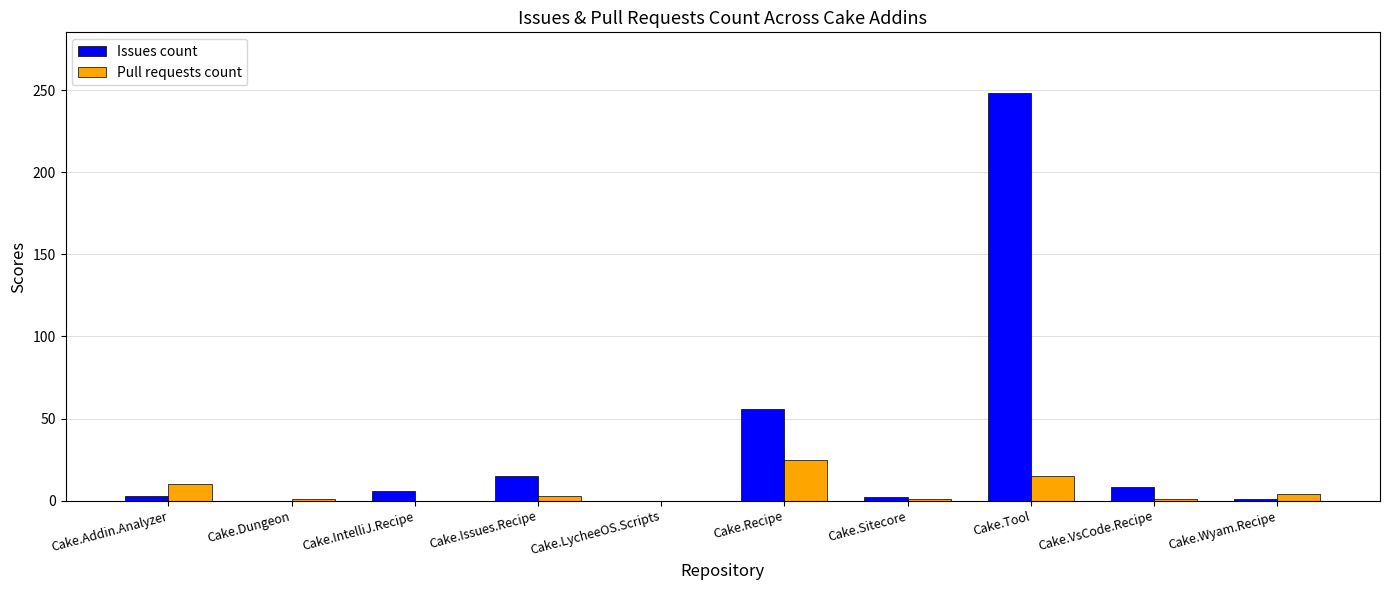

At which label does Pull requests count reach its peak?

Cake.Recipe